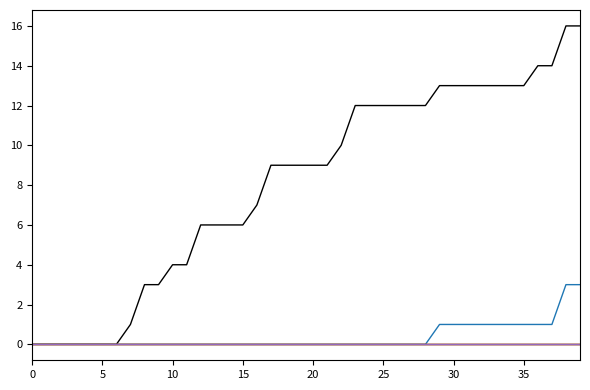

Does the chart have visible grid lines?

No